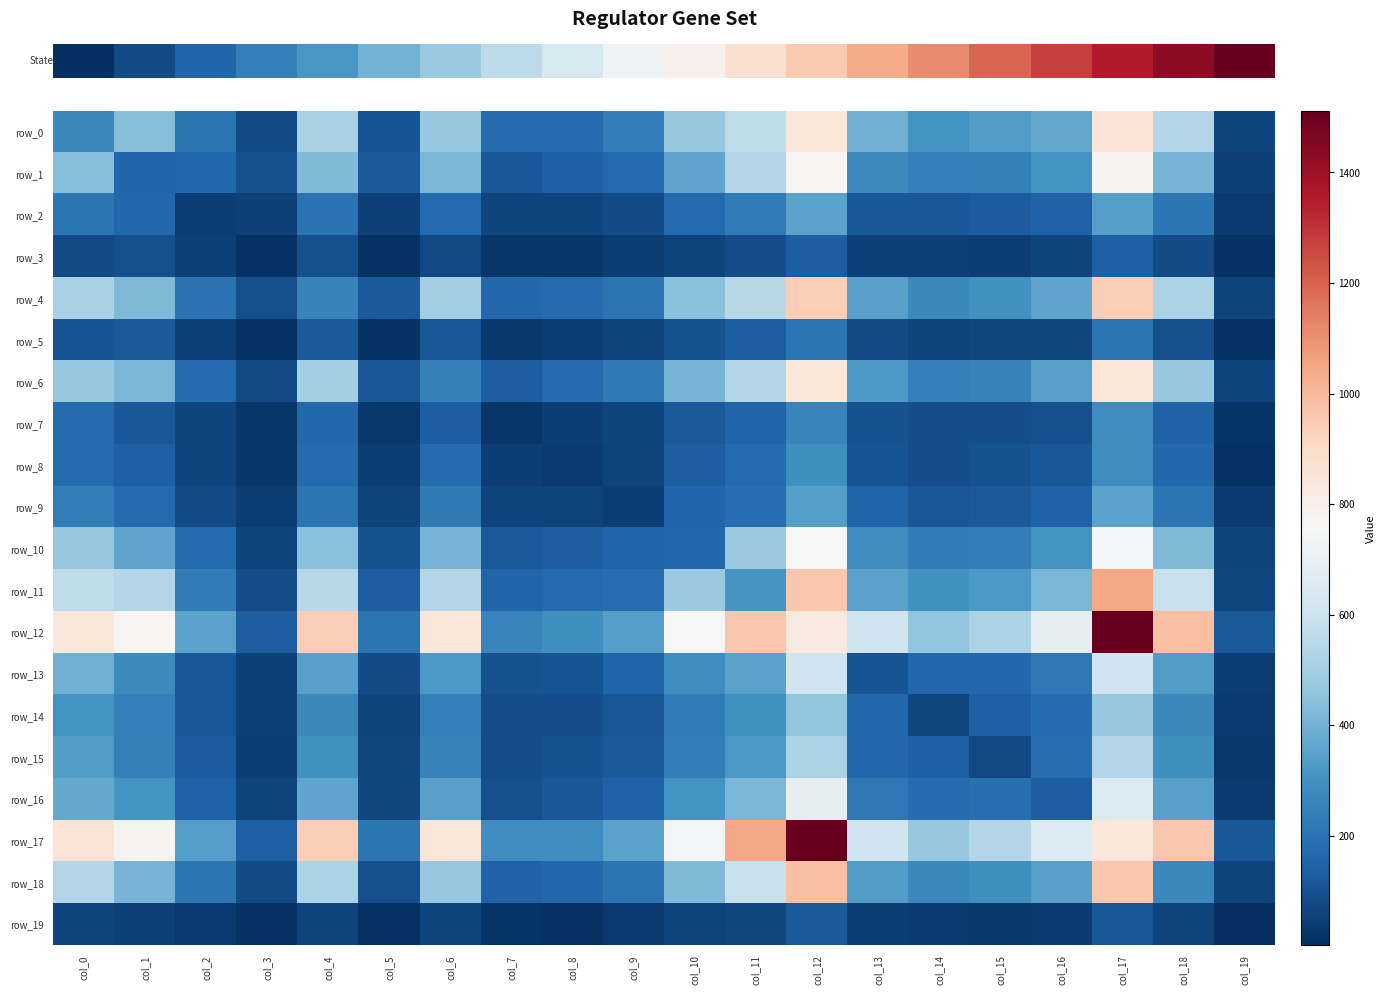

What is the total value across all series at col_2?

2960